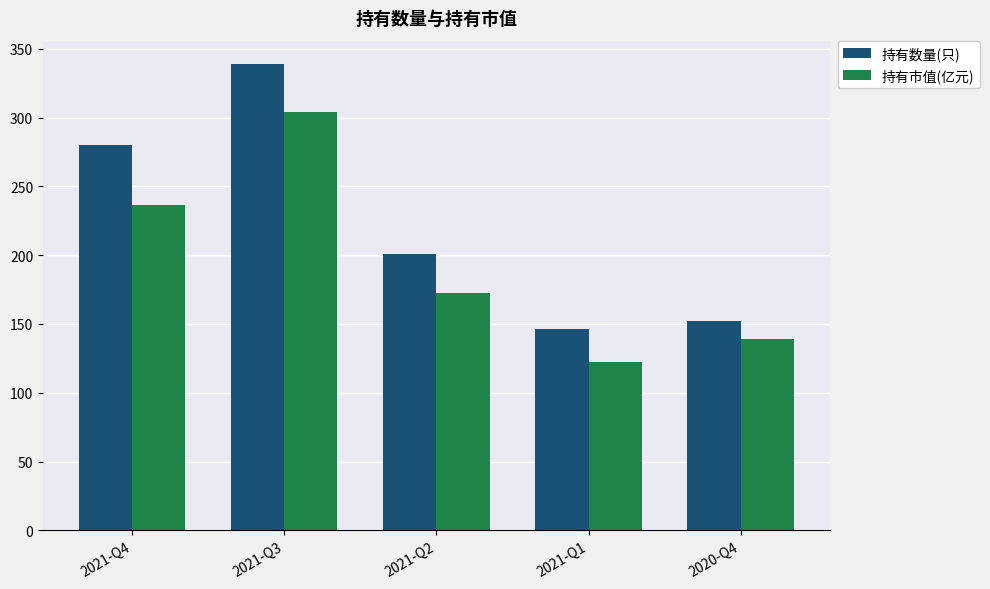

What is the sum of the 持有数量(只) values at 2020-Q4 and 2021-Q2?

353.0